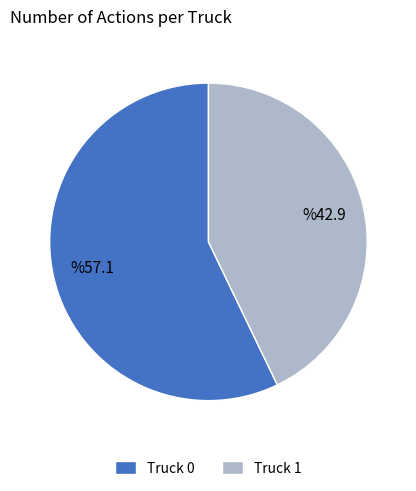

Between Truck 0 and Truck 1, which is larger?

Truck 0